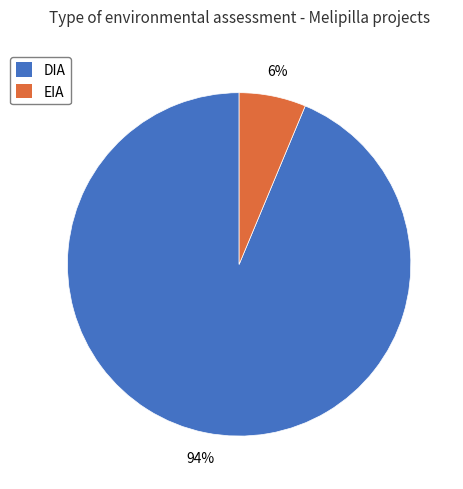

The EIA slice represents 6% of the pie. True or false?

True